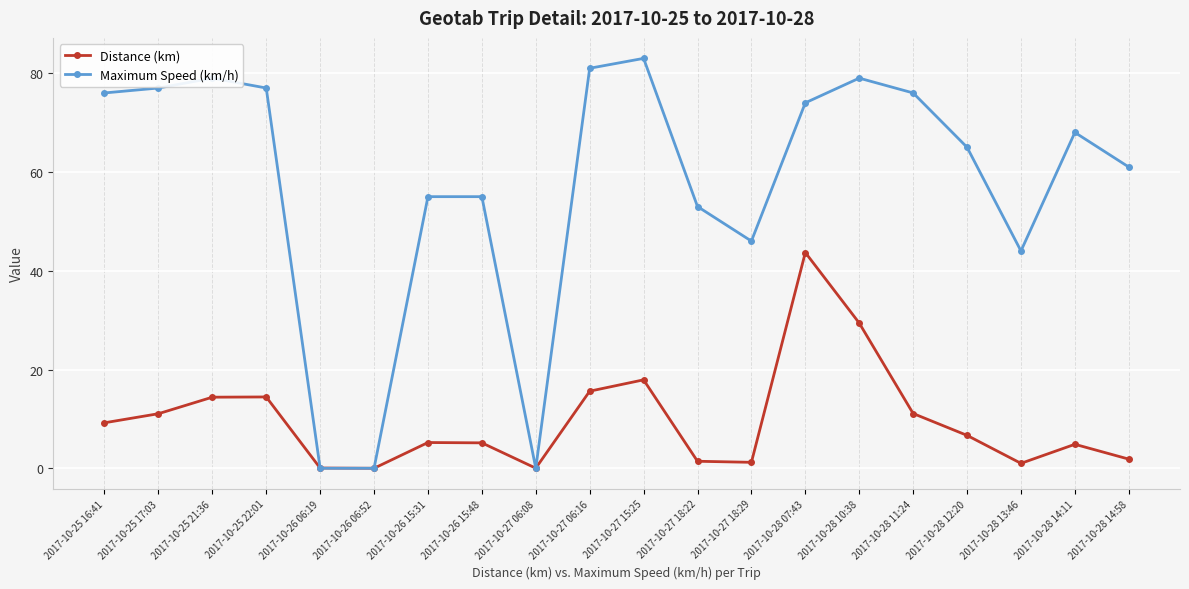

At how many categories does at least one series exceed 18?

17